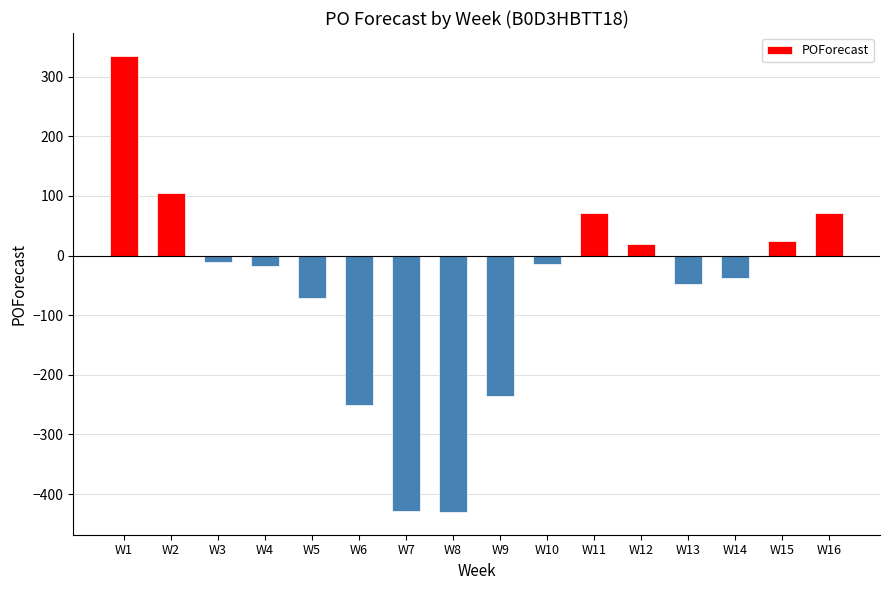

What is the change in value from W3 to W15?

+34